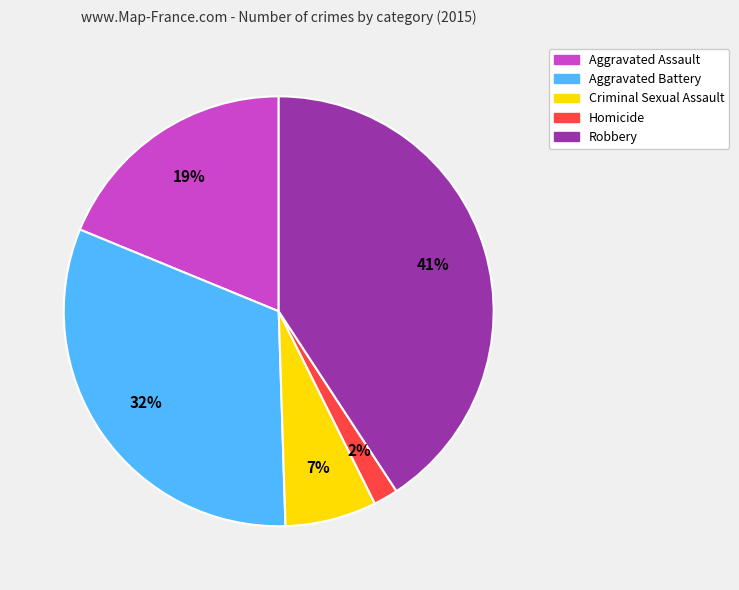

Between Criminal Sexual Assault and Aggravated Assault, which is larger?

Aggravated Assault